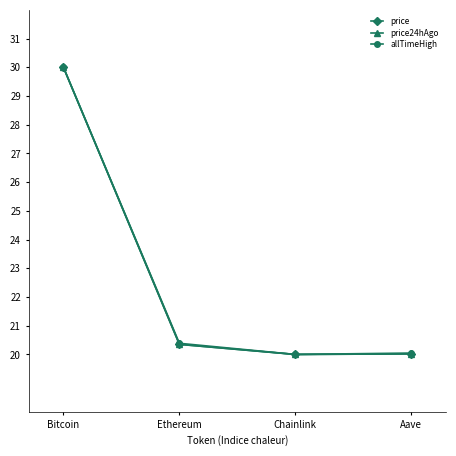

Is it true that price24hAgo equals 20.0 at Aave?

True